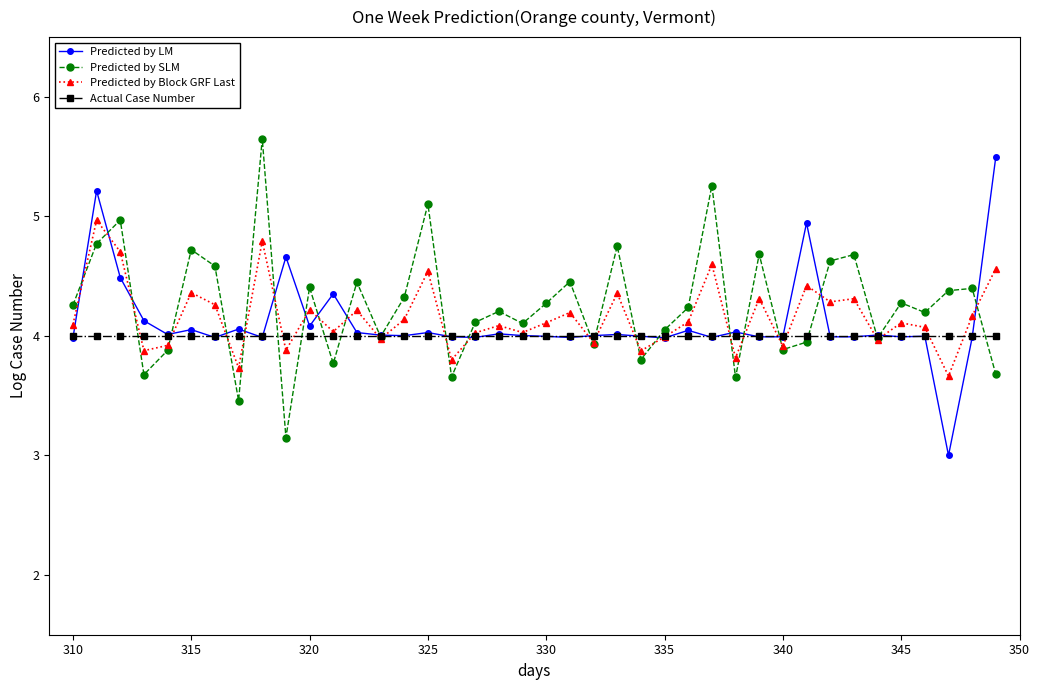

What are all the series names shown in the legend?

Predicted by LM, Predicted by SLM, Predicted by Block GRF Last, Actual Case Number